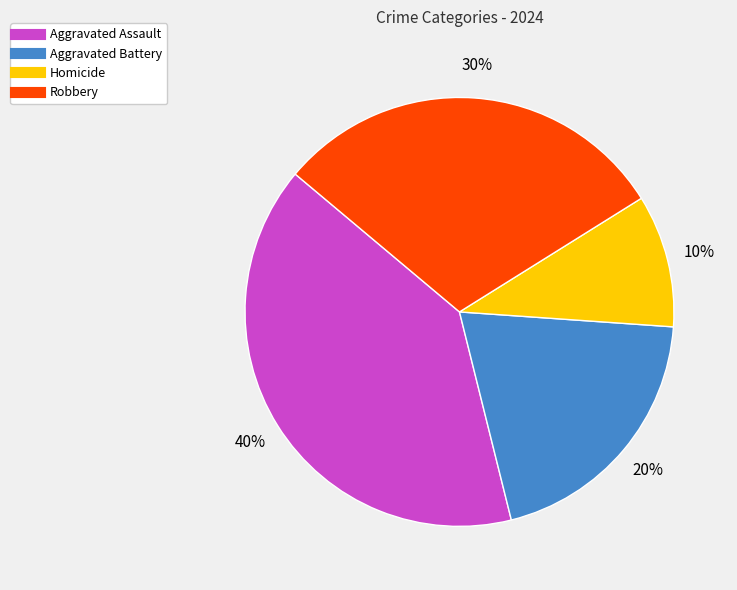

To the nearest percent, what percentage of the pie is Robbery?

30%